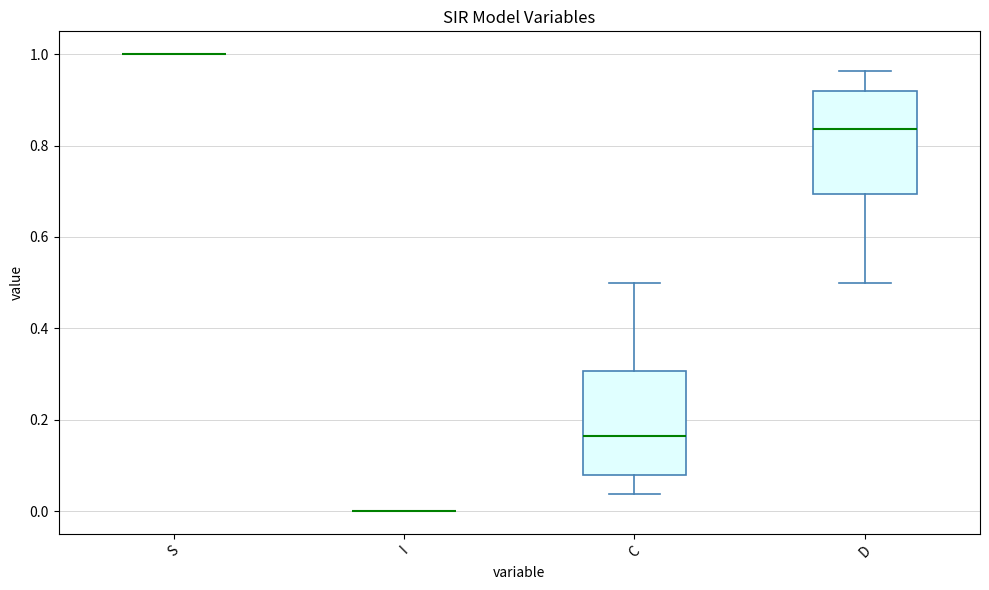

Reading left to right, read every box against the y-axis: the position of its median line, the range the box covers, and the ends of its whiskers. The values are not printed on the chart, so give them approximately, as read against the axis.

S: box collapsed to a line at 1.00, whiskers 1.00 to 1.00
I: box collapsed to a line at 0.00, whiskers 0.00 to 0.00
C: median 0.16, box 0.08 to 0.30, whiskers 0.04 to 0.50
D: median 0.84, box 0.70 to 0.92, whiskers 0.50 to 0.96